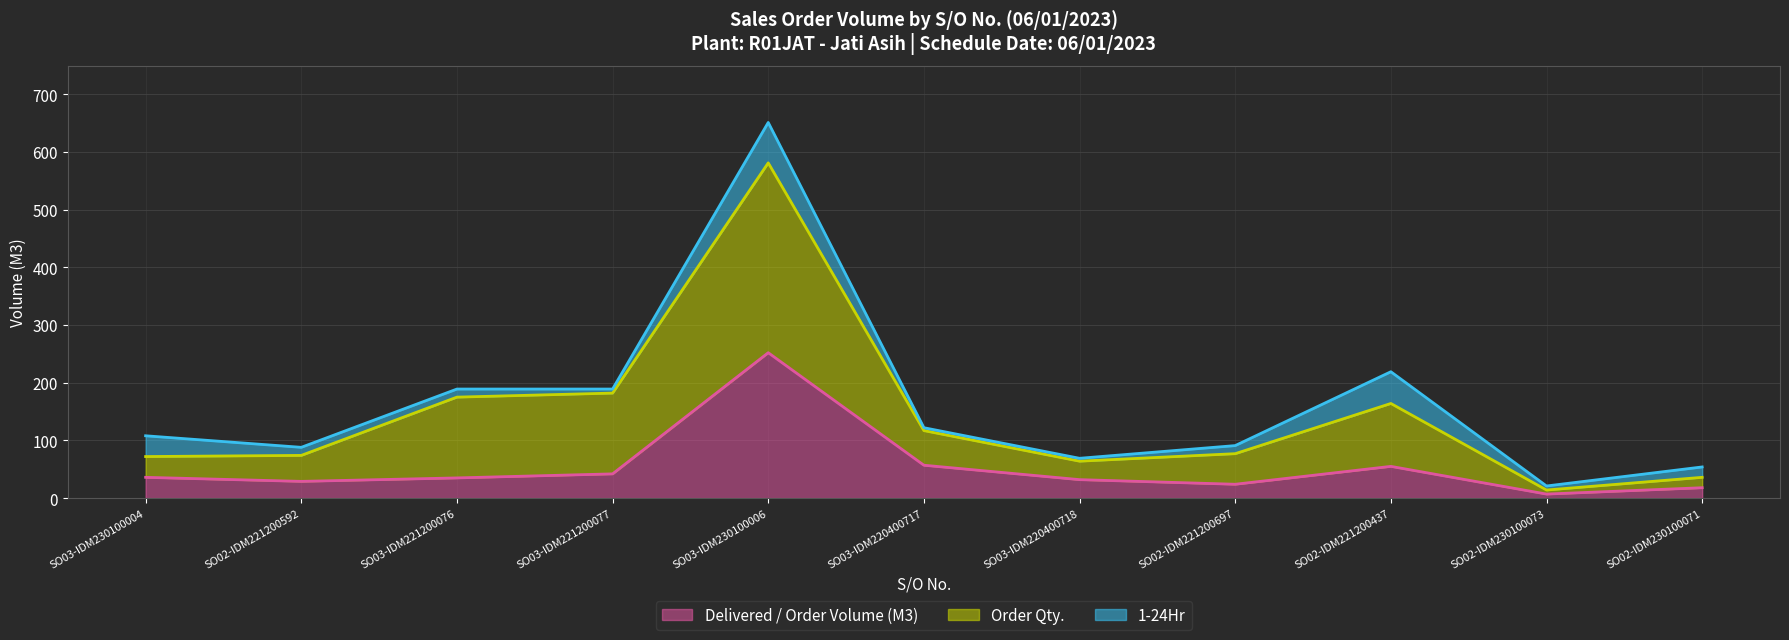

Which series has the widest spread of values?

1-24Hr (line)